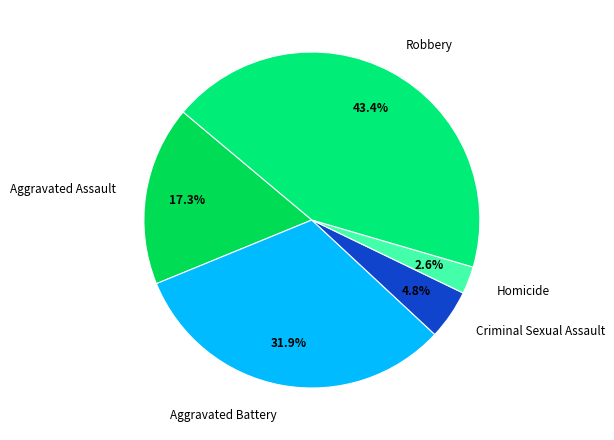

To the nearest percent, what percentage of the pie is Criminal Sexual Assault?

5%